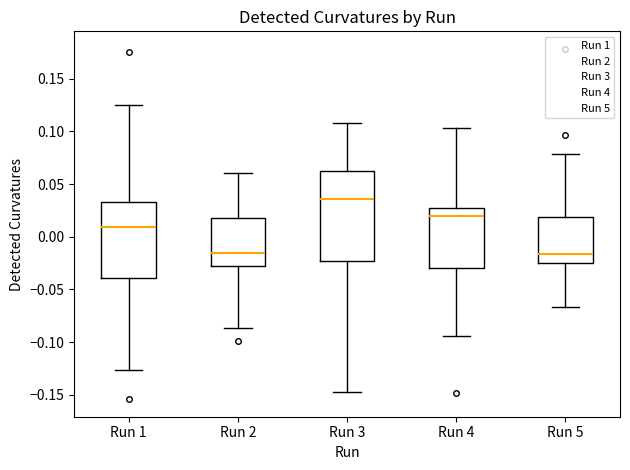

Reading left to right, read every box against the y-axis: the position of its median line, the range the box covers, and the ends of its whiskers. The values are not printed on the chart, so give them approximately, as read against the axis.

Run 1: median 0.010, box -0.040 to 0.035, whiskers -0.125 to 0.125
Run 2: median -0.015, box -0.030 to 0.015, whiskers -0.085 to 0.060
Run 3: median 0.035, box -0.025 to 0.060, whiskers -0.150 to 0.105
Run 4: median 0.020, box -0.030 to 0.030, whiskers -0.095 to 0.105
Run 5: median -0.015, box -0.025 to 0.020, whiskers -0.065 to 0.080